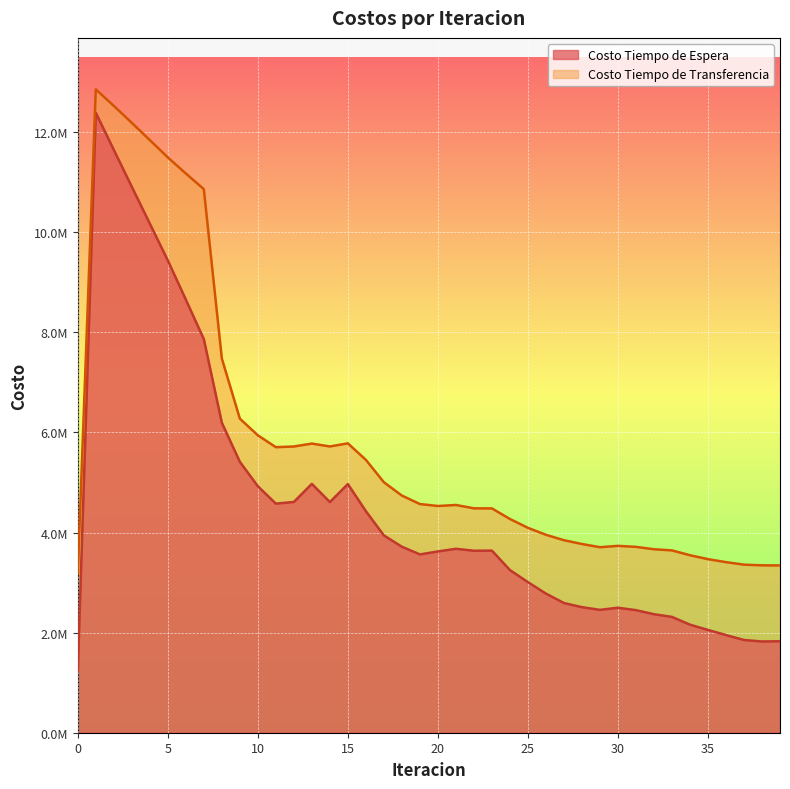

In Costo Tiempo de Espera, how many points are lower than both neighbors (excluding endpoints)?

6